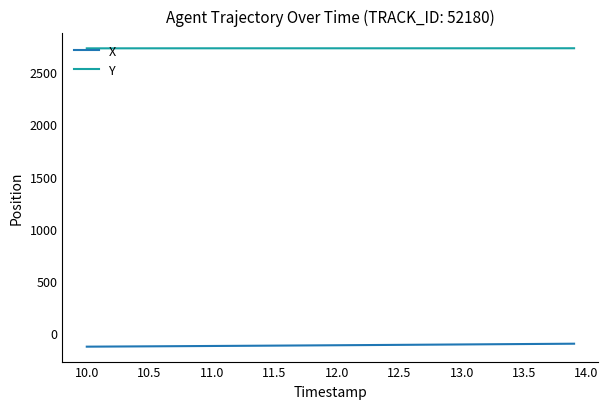

Which series has the largest total across all categories?

Y